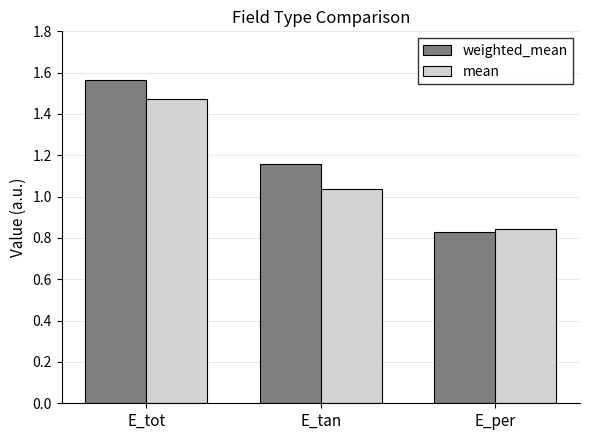

Which series has the largest range (max minus min)?

weighted_mean